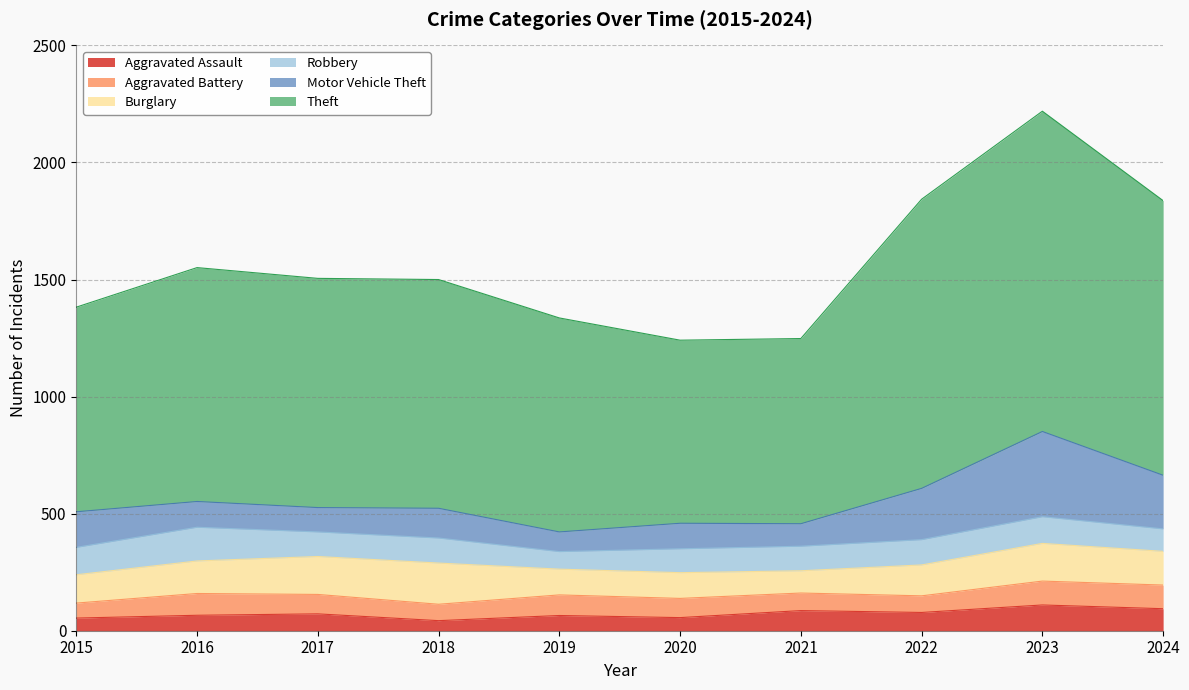

How many values in the Burglary series are below 139?

5